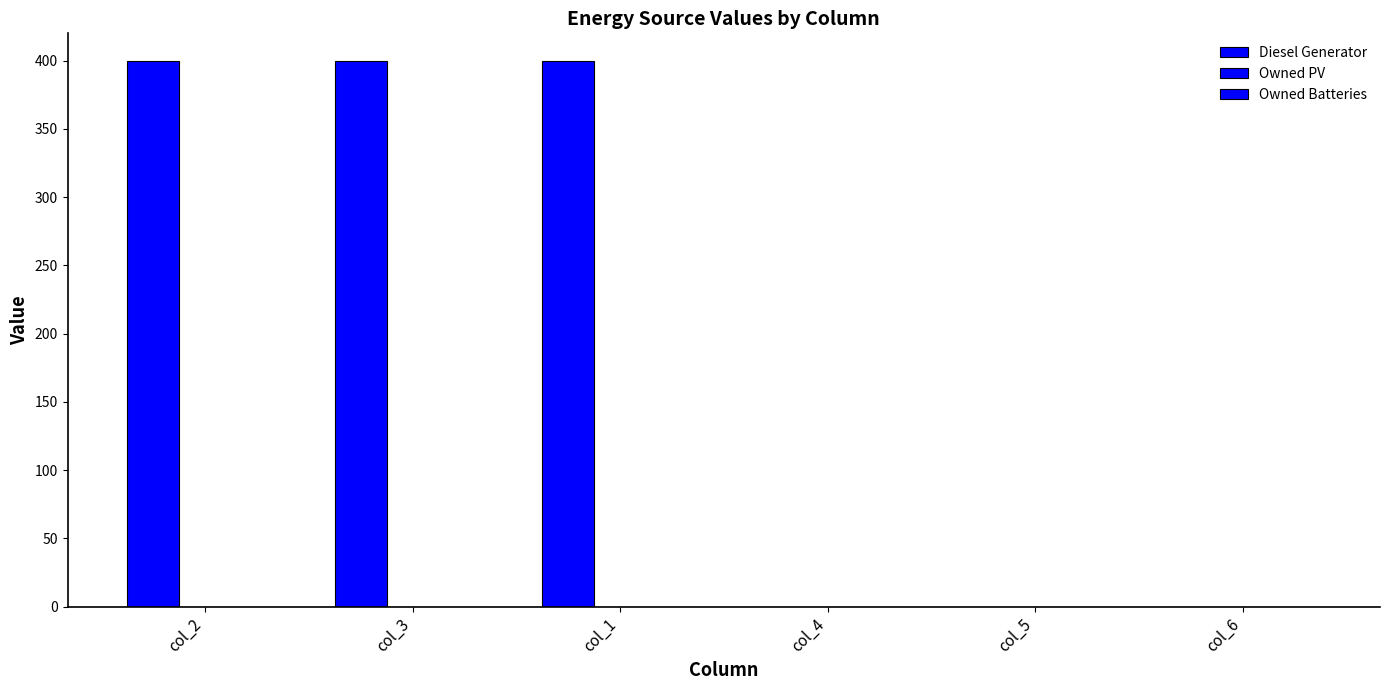

Are the bars horizontal?

No